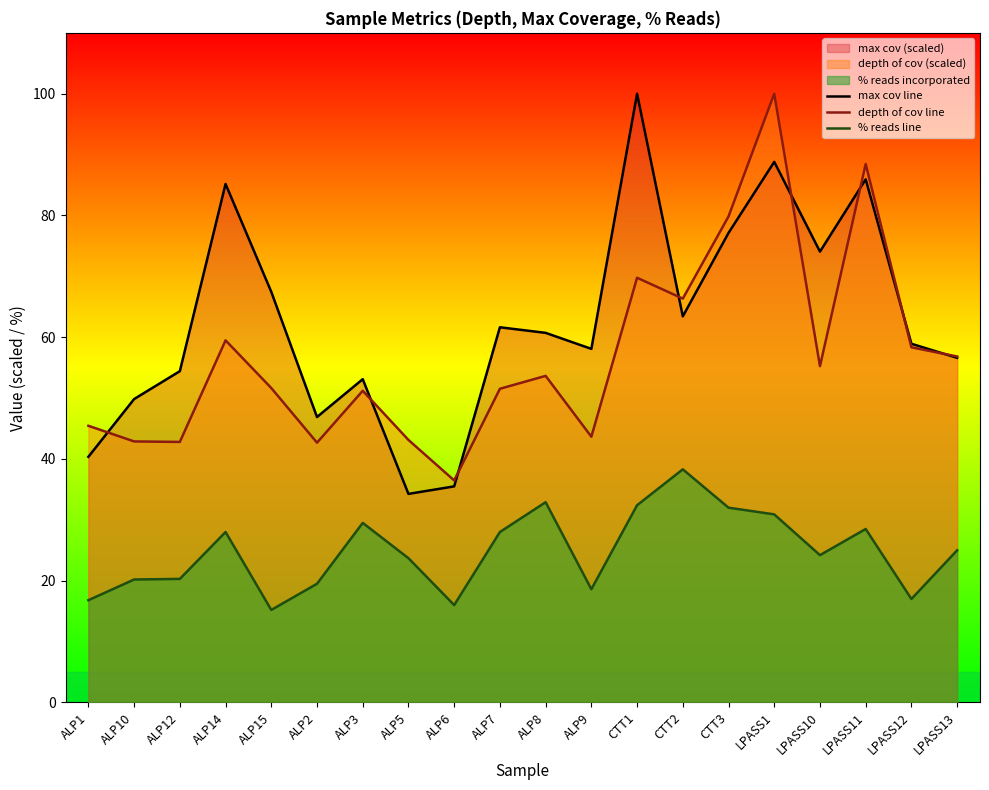

How many data points does each series have?

20